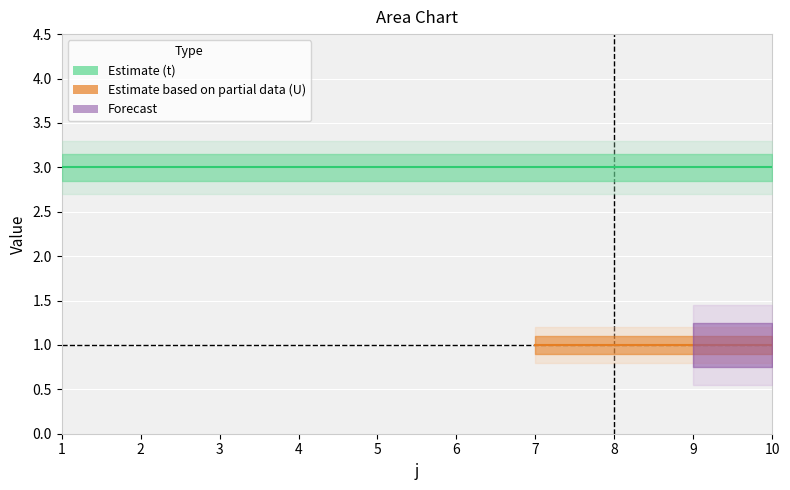

What is the sum of all t values?

30